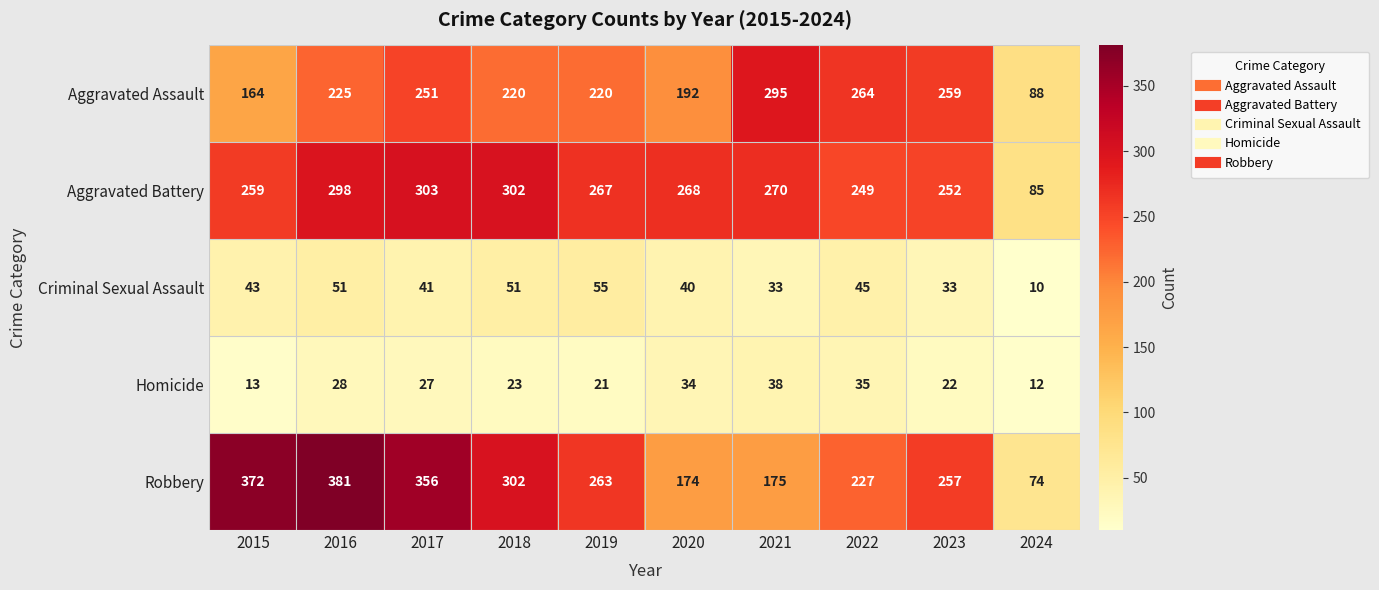

What is the minimum value for Criminal Sexual Assault?

10